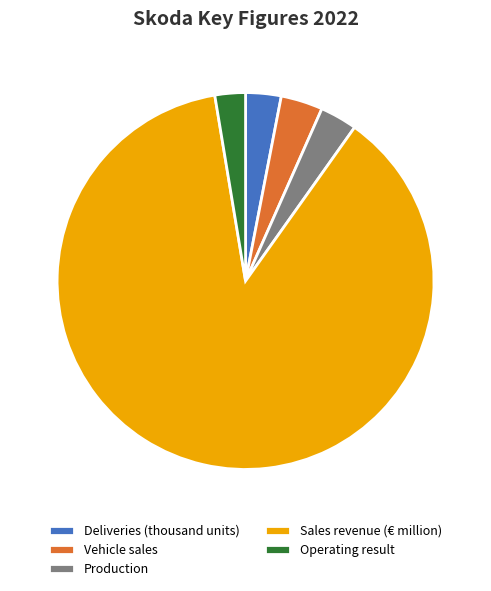

Is Operating result the majority of the pie?

No